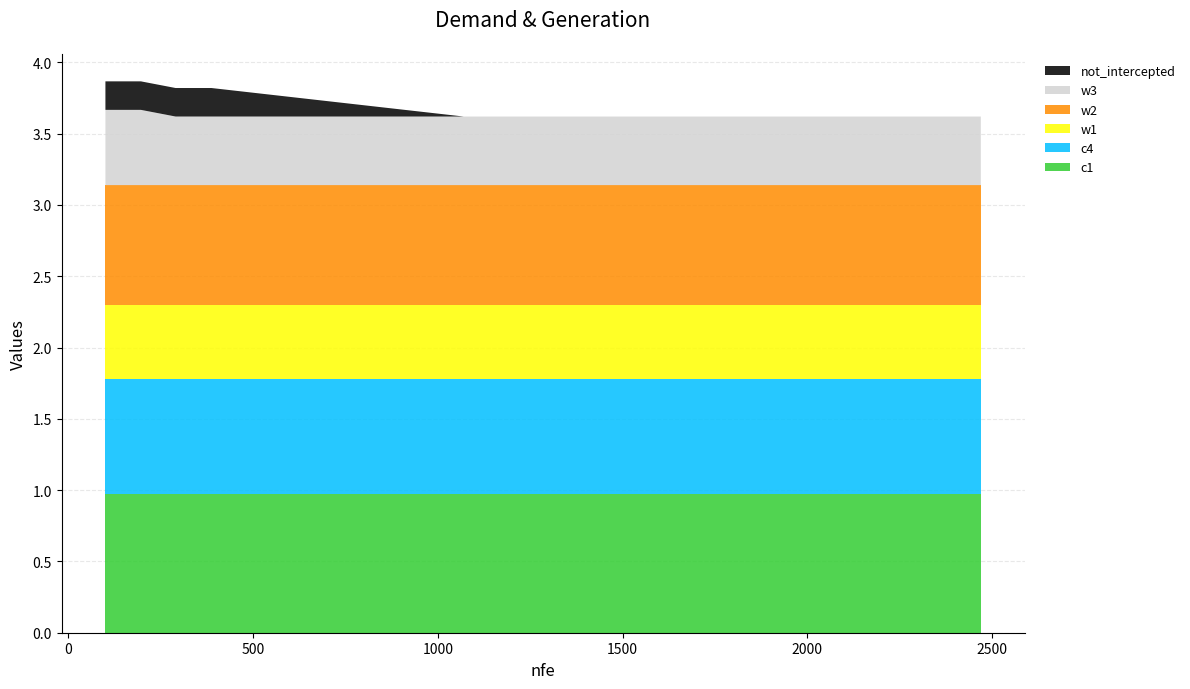

Reading left to right, what are all the values shown in this chart?

c1: 1.0	1.0	1.0	1.0	1.0	1.0	1.0	1.0	1.0	1.0	1.0	1.0	1.0	1.0	1.0	1.0	1.0	1.0	1.0	1.0
c4: 0.8	0.8	0.8	0.8	0.8	0.8	0.8	0.8	0.8	0.8	0.8	0.8	0.8	0.8	0.8	0.8	0.8	0.8	0.8	0.8
w1: 0.5	0.5	0.5	0.5	0.5	0.5	0.5	0.5	0.5	0.5	0.5	0.5	0.5	0.5	0.5	0.5	0.5	0.5	0.5	0.5
w2: 0.8	0.8	0.8	0.8	0.8	0.8	0.8	0.8	0.8	0.8	0.8	0.8	0.8	0.8	0.8	0.8	0.8	0.8	0.8	0.8
w3: 0.5	0.5	0.5	0.5	0.5	0.5	0.5	0.5	0.5	0.5	0.5	0.5	0.5	0.5	0.5	0.5	0.5	0.5	0.5	0.5
not_intercepted: 0.2	0.2	0.2	0.2	0.0	0.0	0.0	0.0	0.0	0.0	0.0	0.0	0.0	0.0	0.0	0.0	0.0	0.0	0.0	0.0